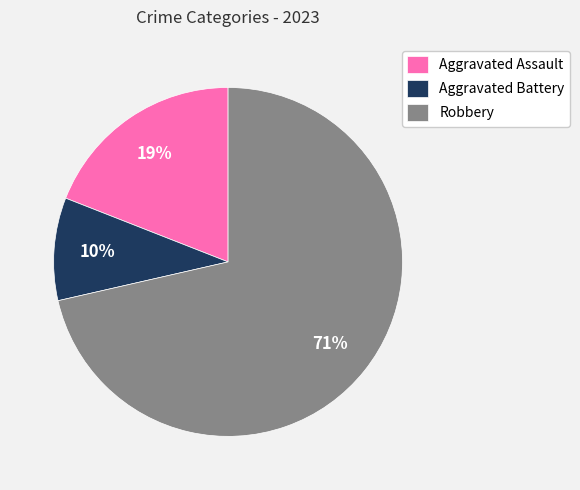

Is the sum of Aggravated Battery and Aggravated Assault greater than half?

No